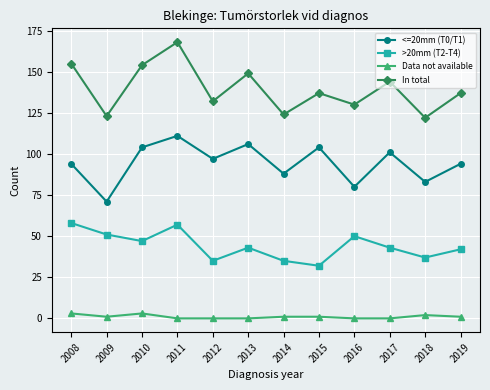

Reading left to right, extract all data points from this chart.

<=20mm (T0/T1): 2008=94	2009=71	2010=104	2011=111	2012=97	2013=106	2014=88	2015=104	2016=80	2017=101	2018=83	2019=94
>20mm (T2-T4): 2008=58	2009=51	2010=47	2011=57	2012=35	2013=43	2014=35	2015=32	2016=50	2017=43	2018=37	2019=42
Data not available: 2008=3	2009=1	2010=3	2011=0	2012=0	2013=0	2014=1	2015=1	2016=0	2017=0	2018=2	2019=1
In total: 2008=155	2009=123	2010=154	2011=168	2012=132	2013=149	2014=124	2015=137	2016=130	2017=144	2018=122	2019=137